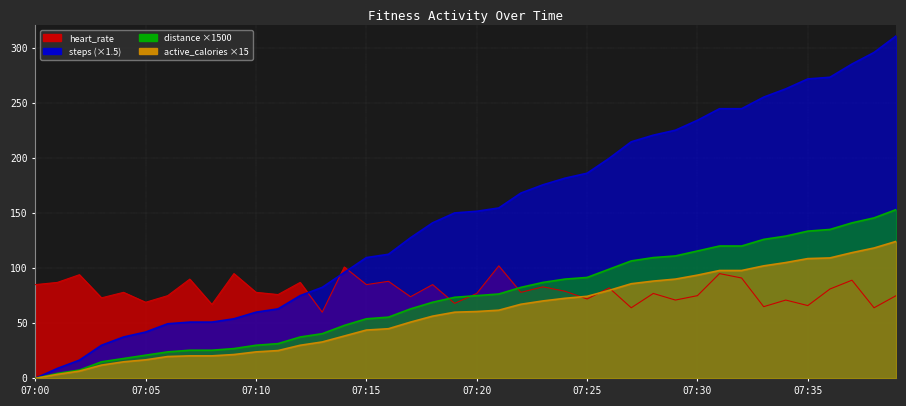

How many intersections are there between heart_rate and distance(miles)?

3